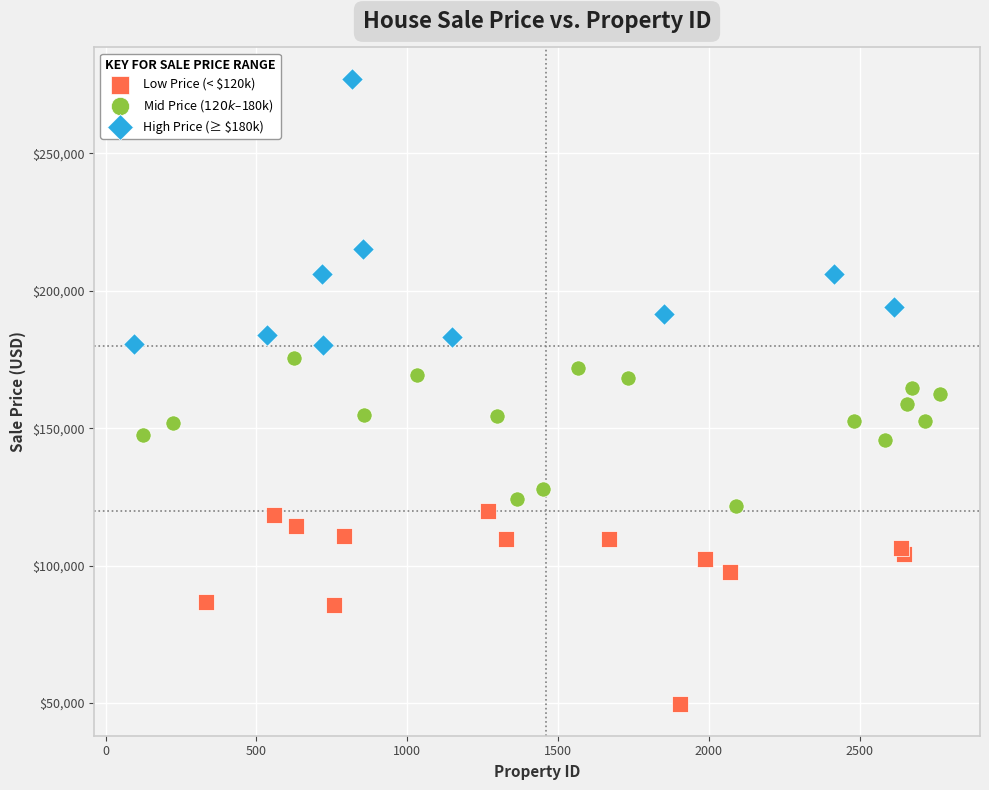

Which series has the largest Y range (max minus min)?

High Price (≥ $180k)